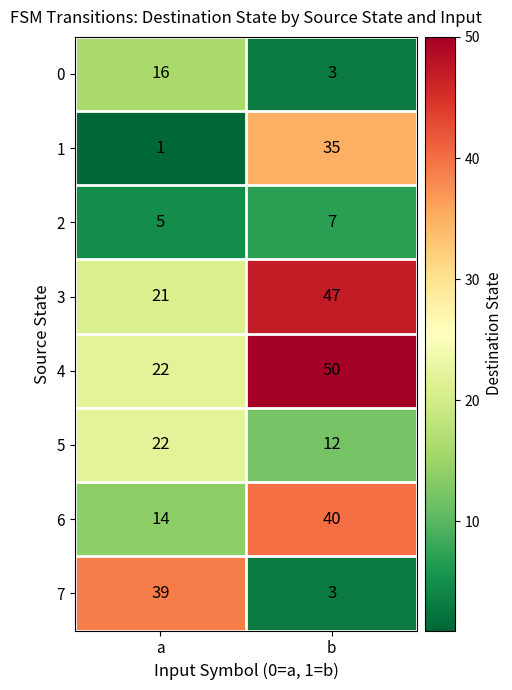

At which category is the sum across all series the highest?

b